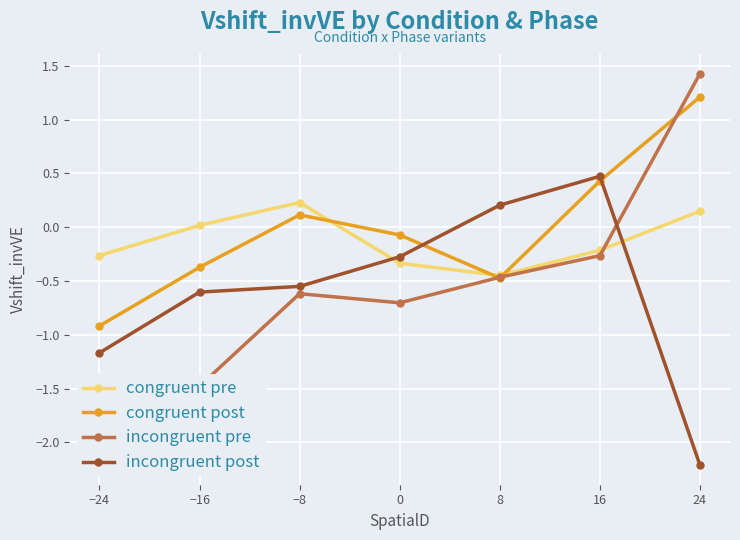

Which has a higher value, −16 or −8?

−8